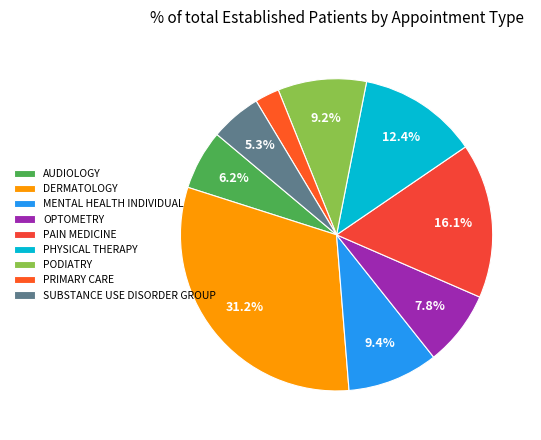

To the nearest percent, what is the average slice percentage?

11%